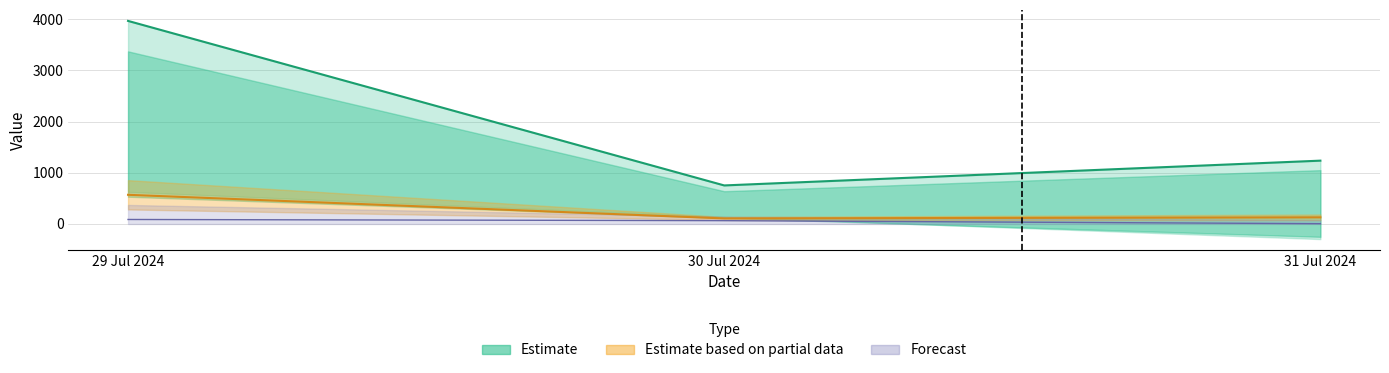

At how many categories does at least one series exceed 1959?

1